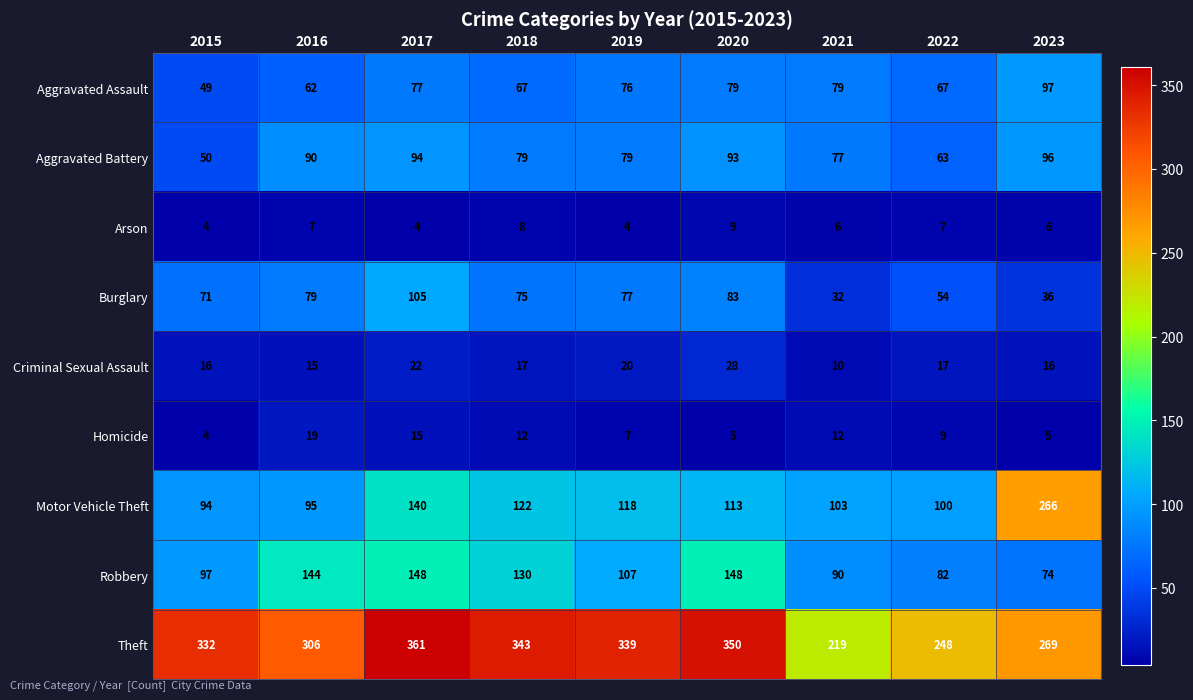

Where is Aggravated Battery nearest to the value 73?

2021